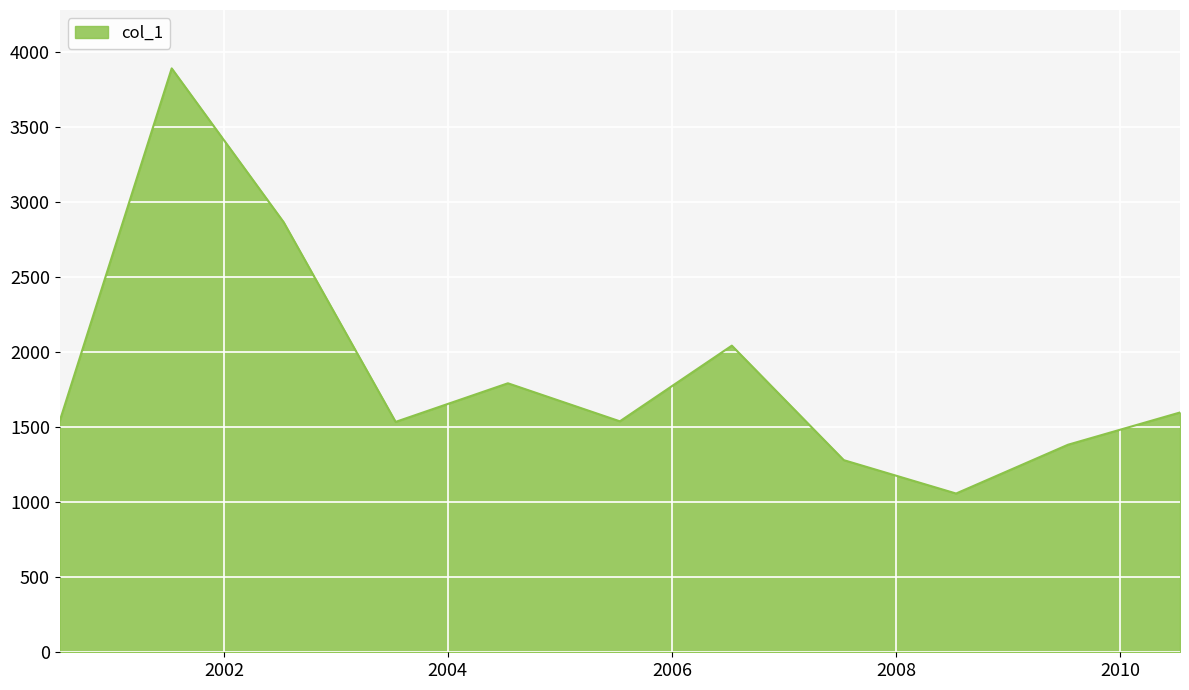

How many values exceed 1539?

6